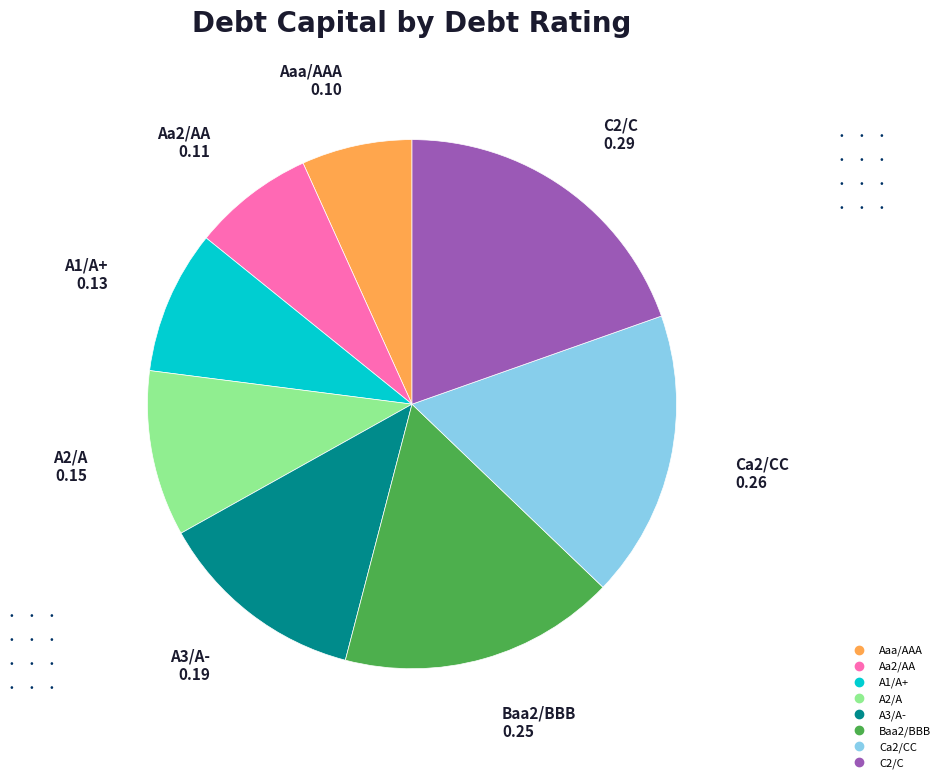

Do C2/C and Aa2/AA together represent more than half of the pie?

No